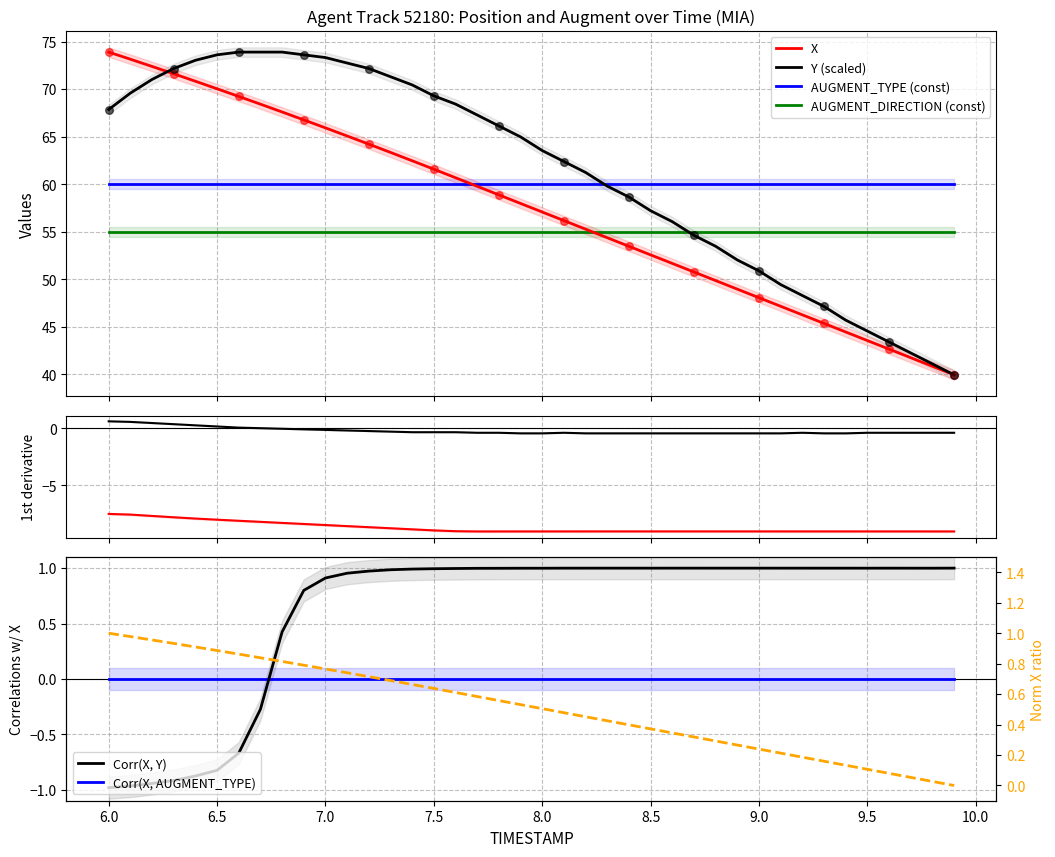

At which category is the sum across all series the highest?

6.4